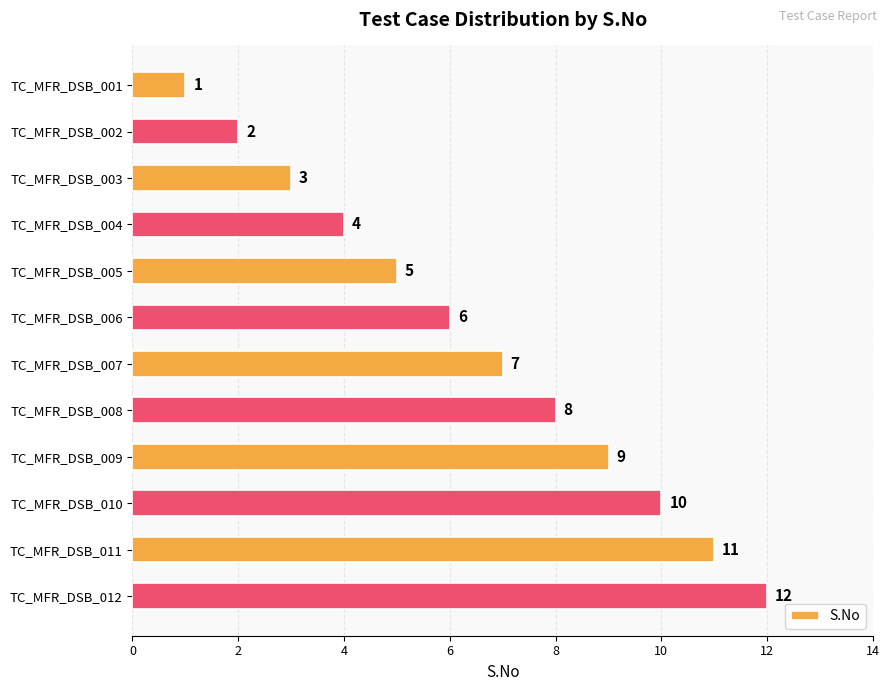

What is the difference between the values at TC_MFR_DSB_002 and TC_MFR_DSB_006?

4